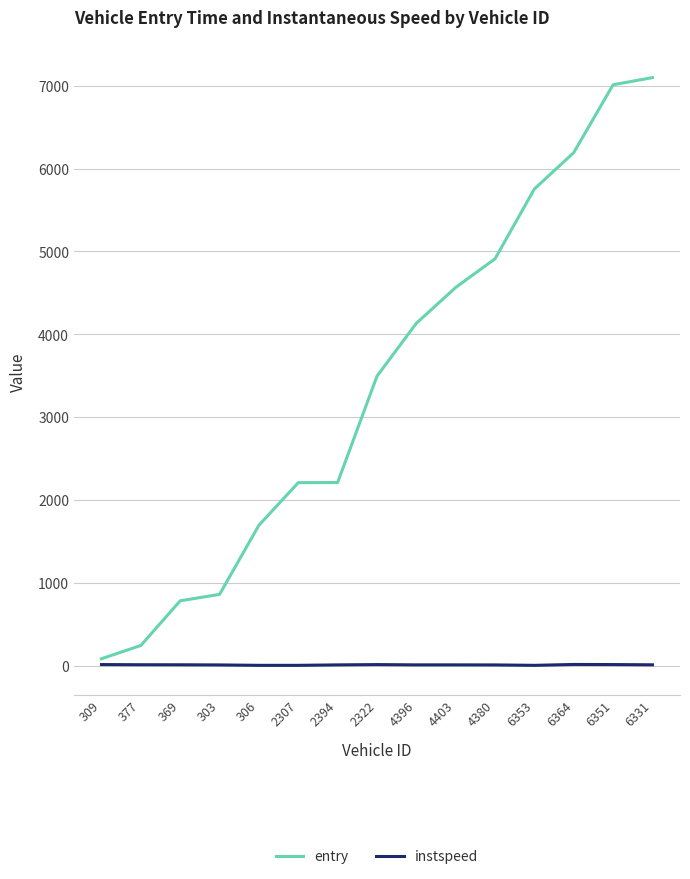

Is this an area chart (filled region under the line)?

No